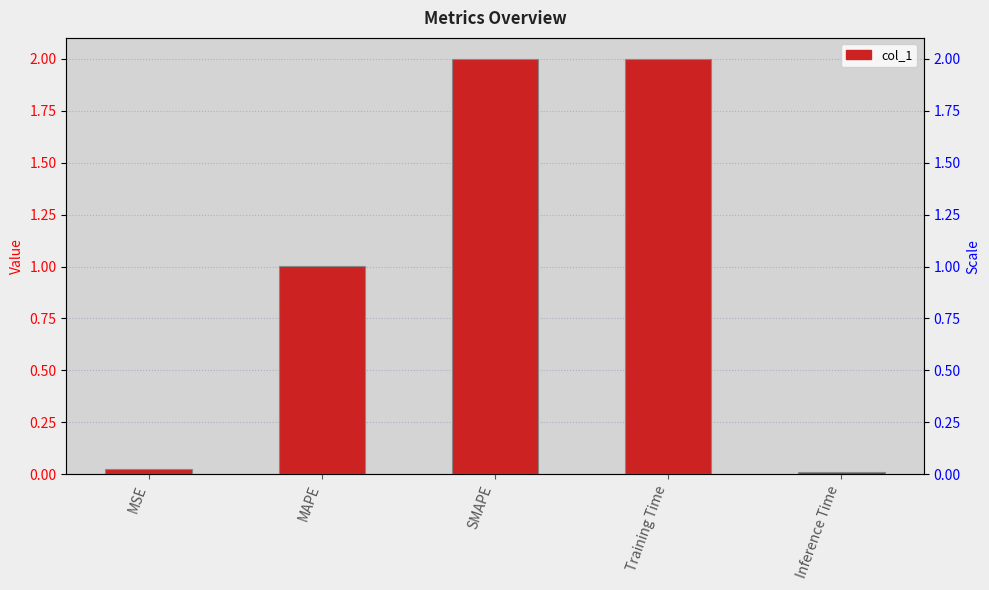

Rank the categories by value from highest to lowest.

SMAPE, Training Time, MAPE, MSE, Inference Time